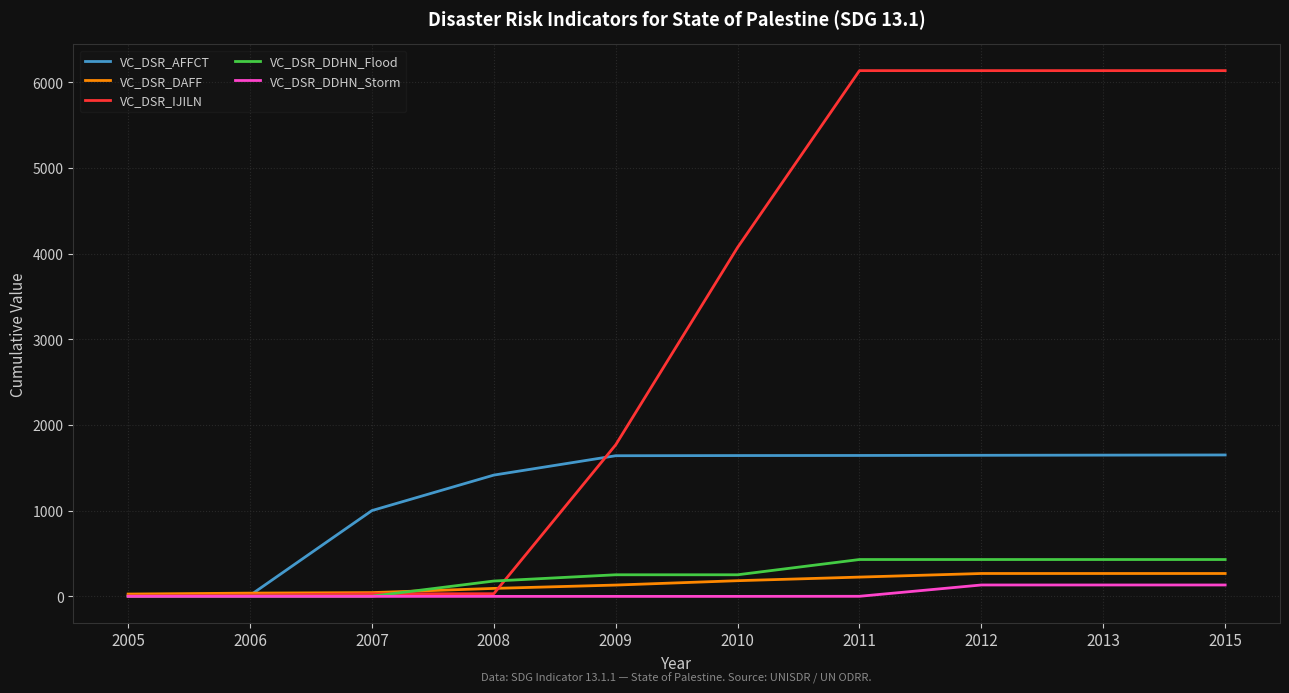

Count the number of categories in the chart.

10